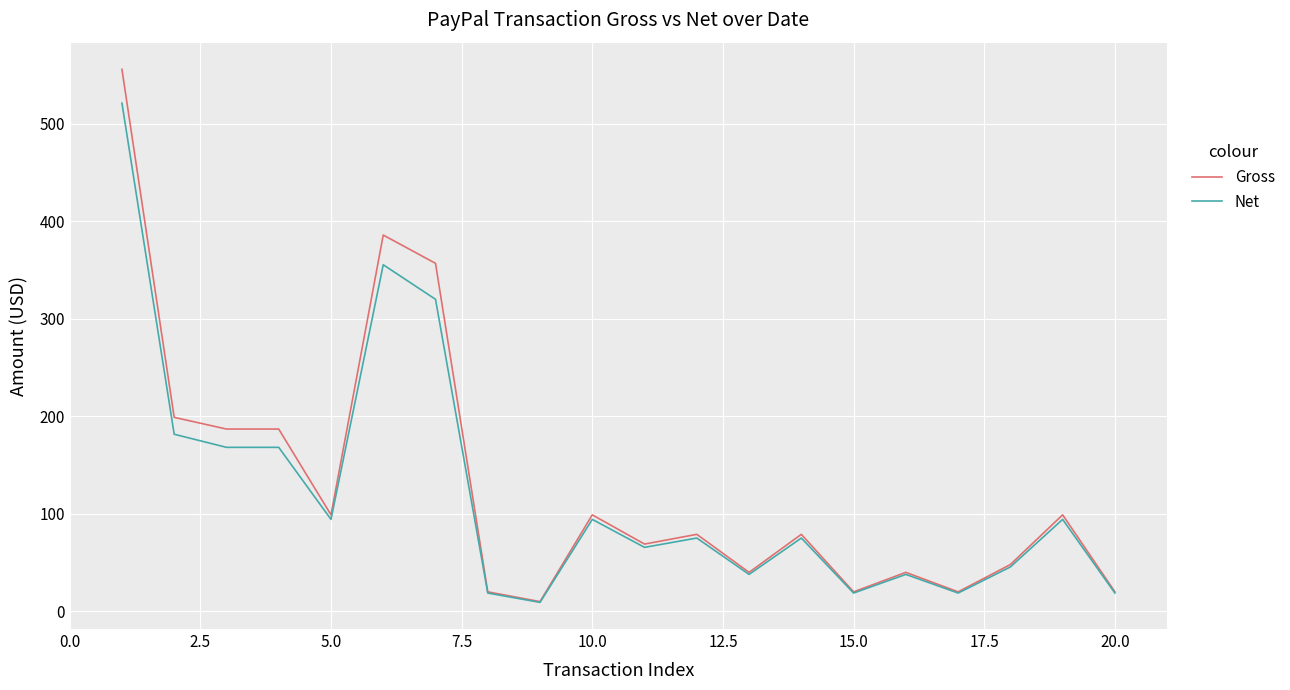

Count the number of categories in the chart.

20